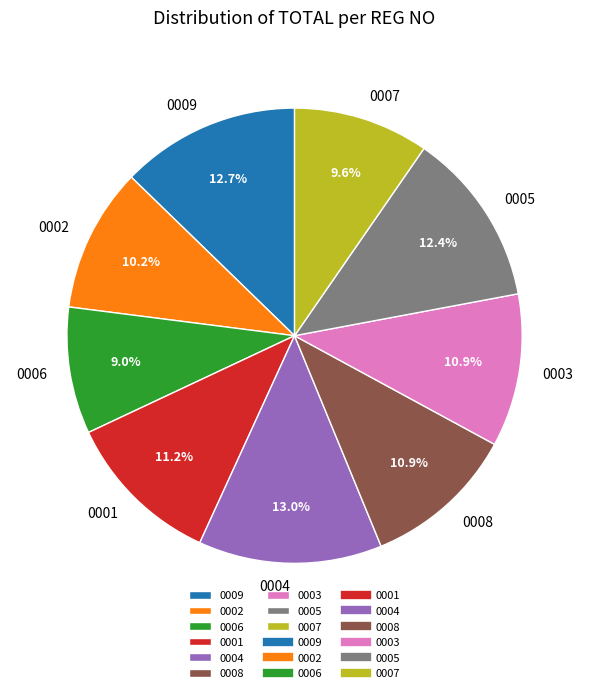

Is there a majority slice in this chart?

No